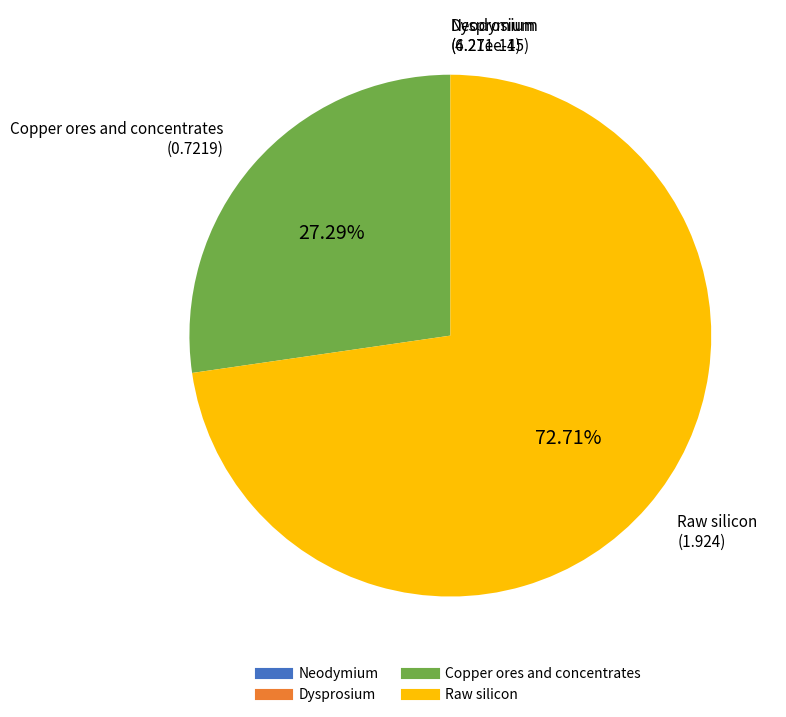

Which category has the biggest portion of the pie?

Raw silicon